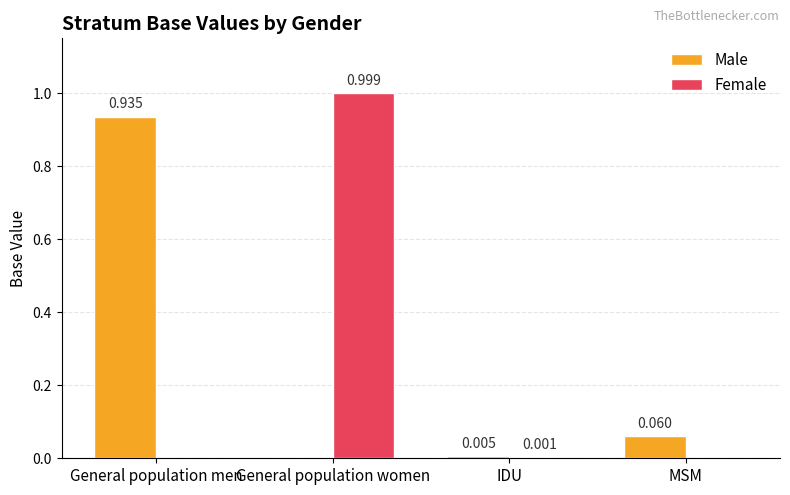

Which category has the highest value in the Female series?

General population women